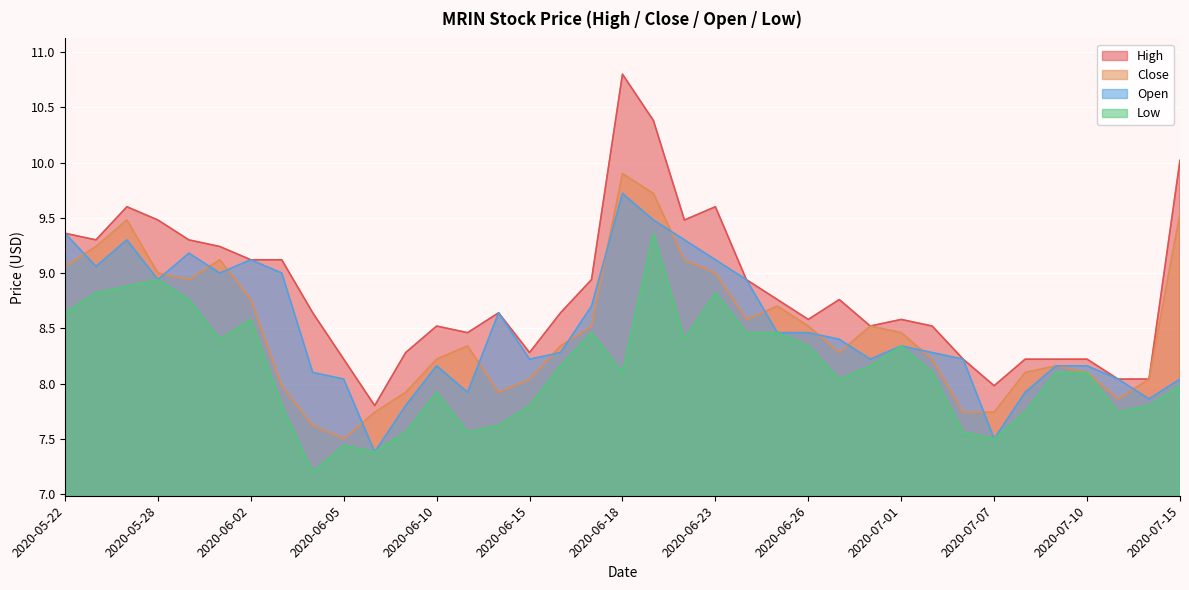

What position from the left is 2020-07-02?

29